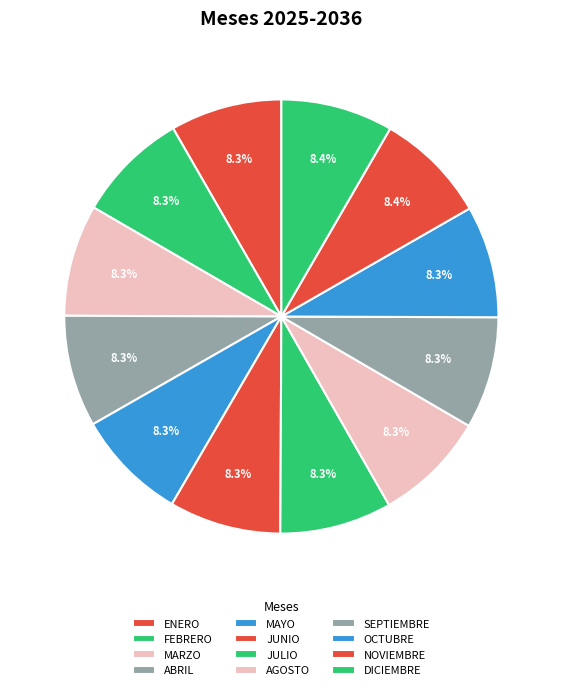

The MAYO slice represents 8% of the pie. True or false?

True